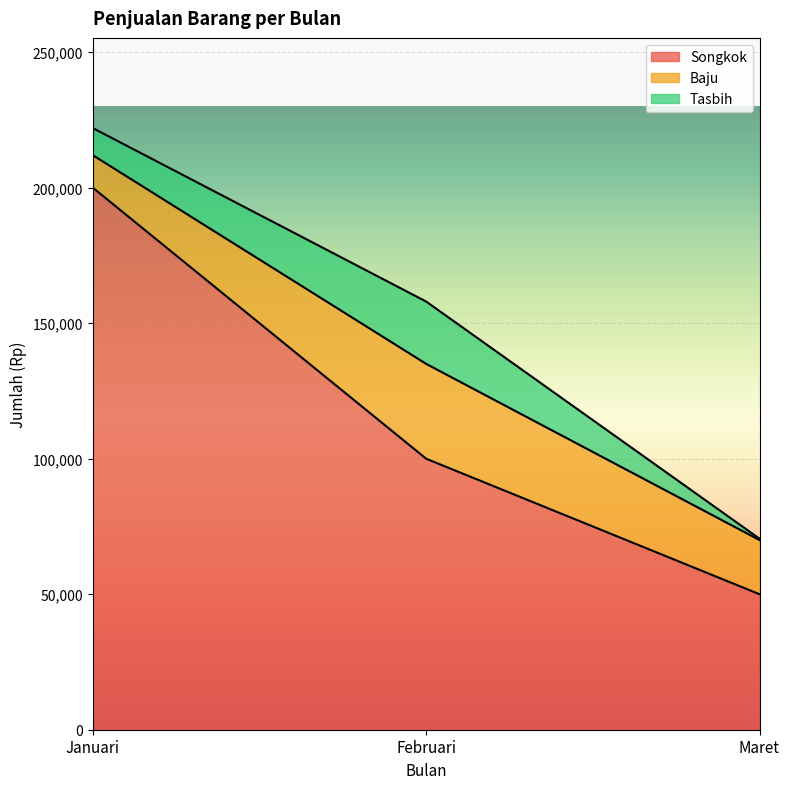

How many values in the Baju series exceed 20000?

1